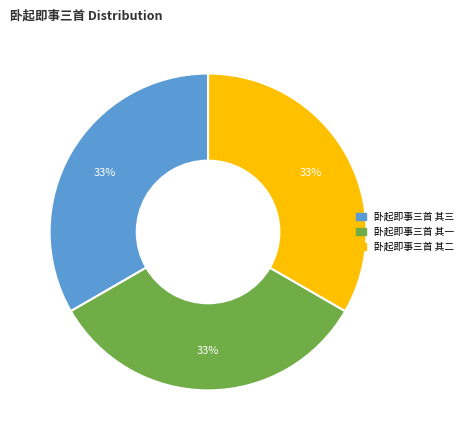

What is the ratio of the value at 卧起即事三首 其一 to the value at 卧起即事三首 其二?

1.0